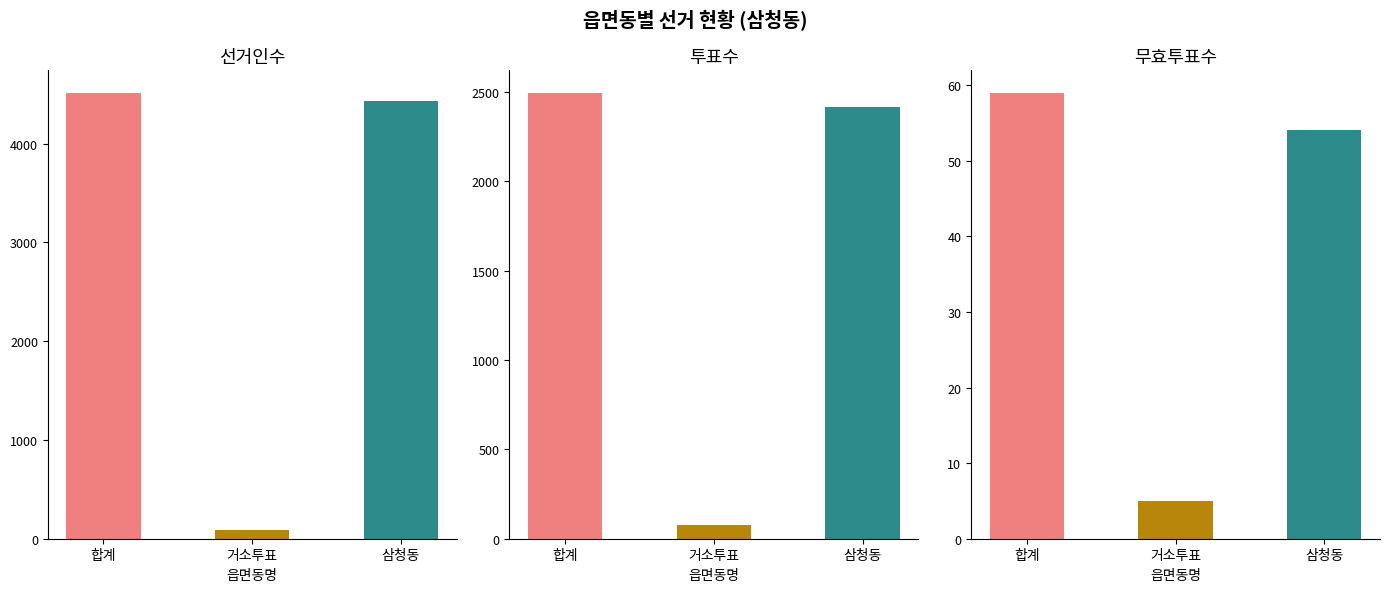

Does the chart contain any negative values?

No